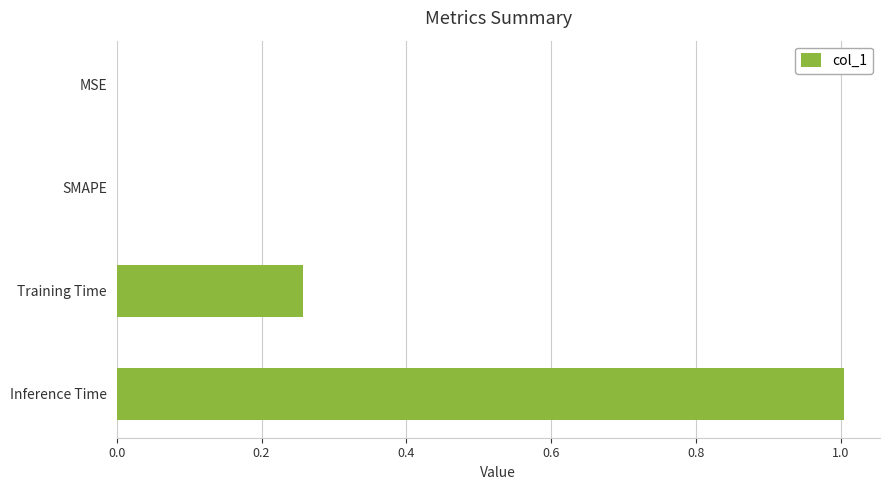

Count the number of data series in this chart.

1